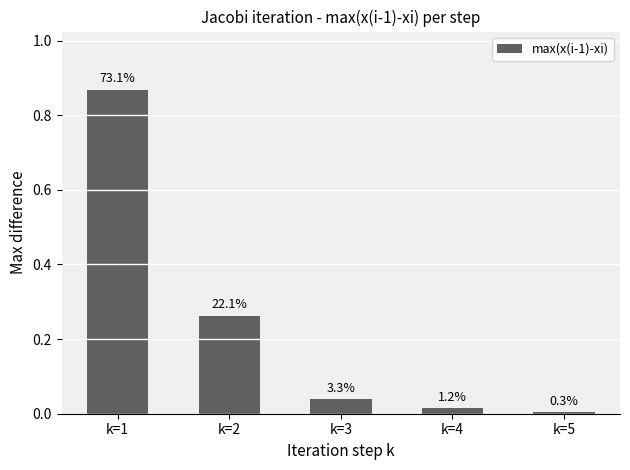

Reading left to right, what are all the values shown in this chart?

0.9	0.3	0.0	0.0	0.0